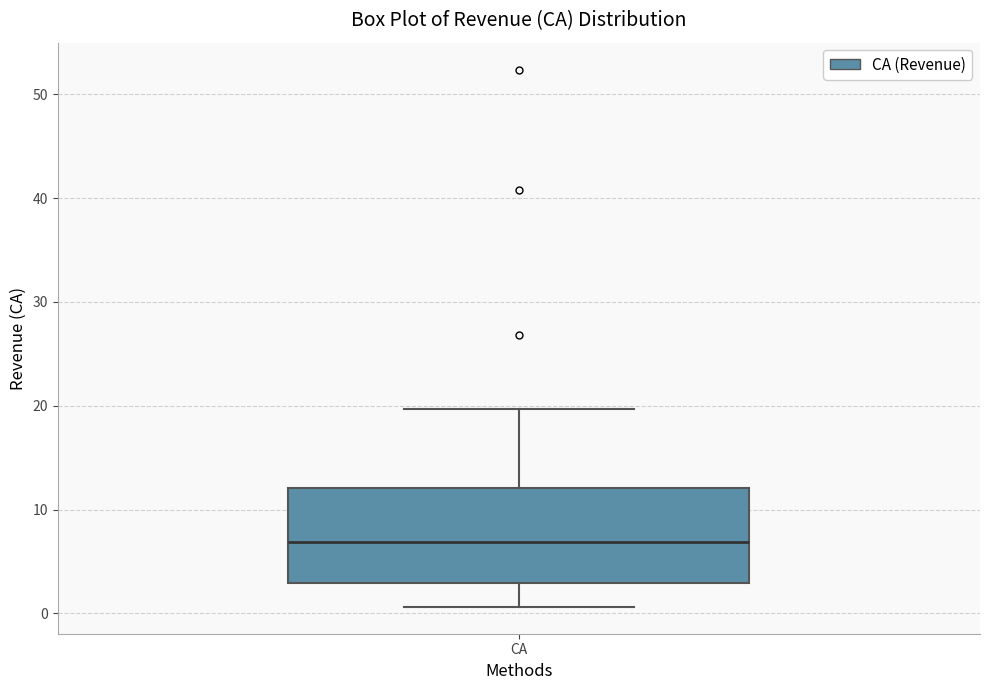

Transcribe this box plot: give where the median line is, the range the box spans, and where the two whiskers end, as read against the y-axis. The values are not printed on the chart, so give them approximately, as read against the axis.

median 7, box 3 to 12, whiskers 1 to 20